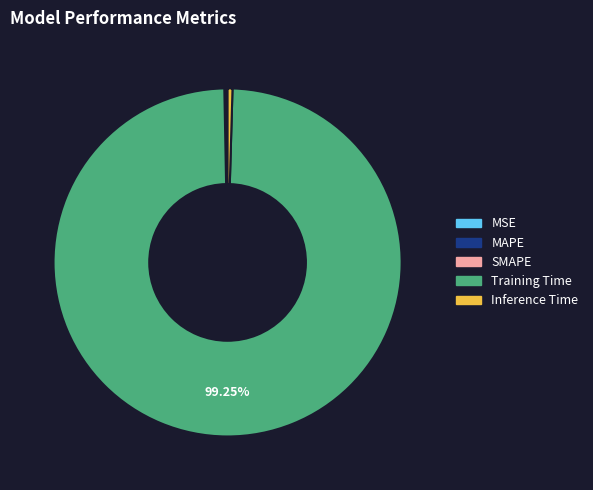

What is the majority slice?

Training Time